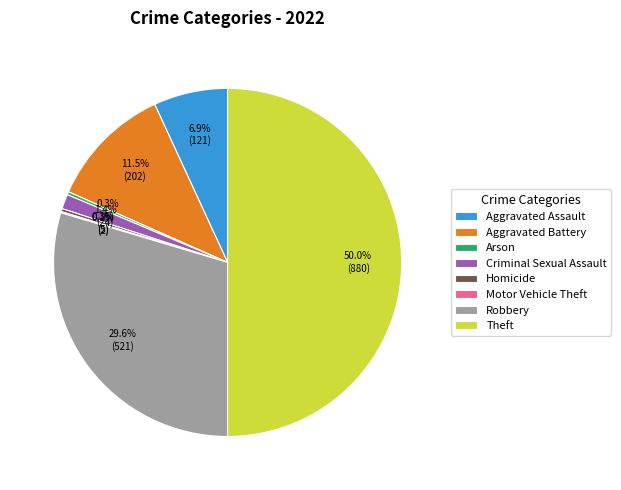

What is the largest slice in the pie chart?

Theft